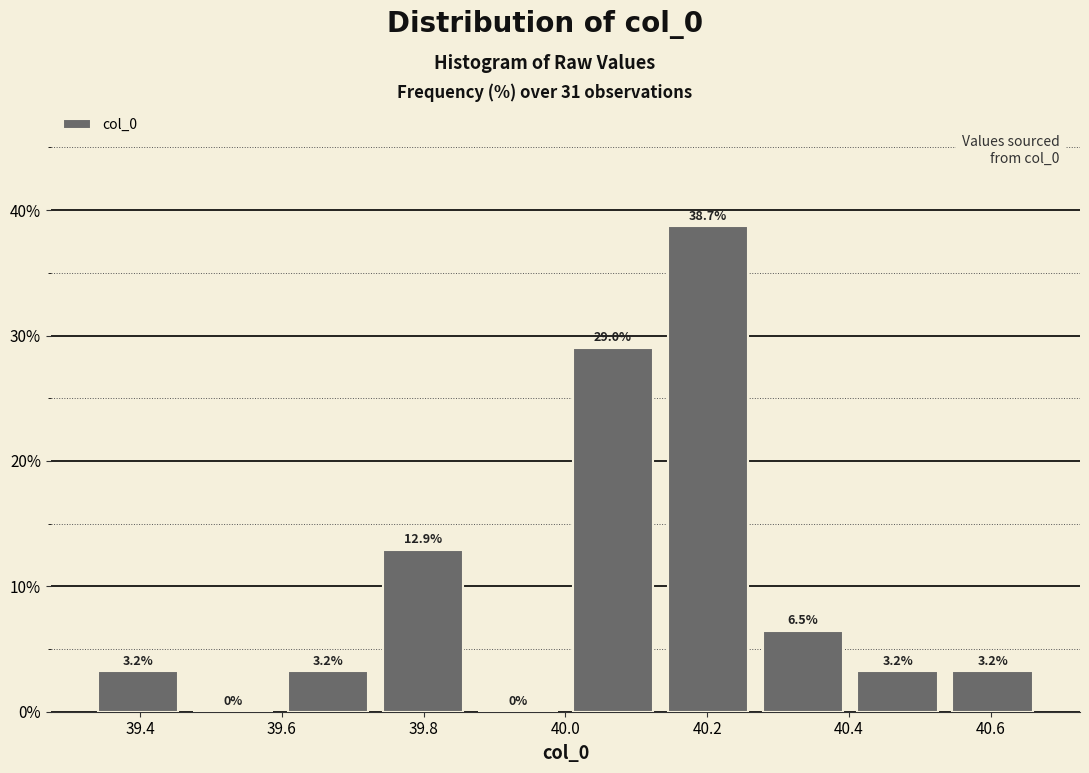

What is the height of the bar covering 40.536 to 40.670 on the x-axis? The bar edges are not printed on the chart, so give them approximately, as read against the axis.

3.2